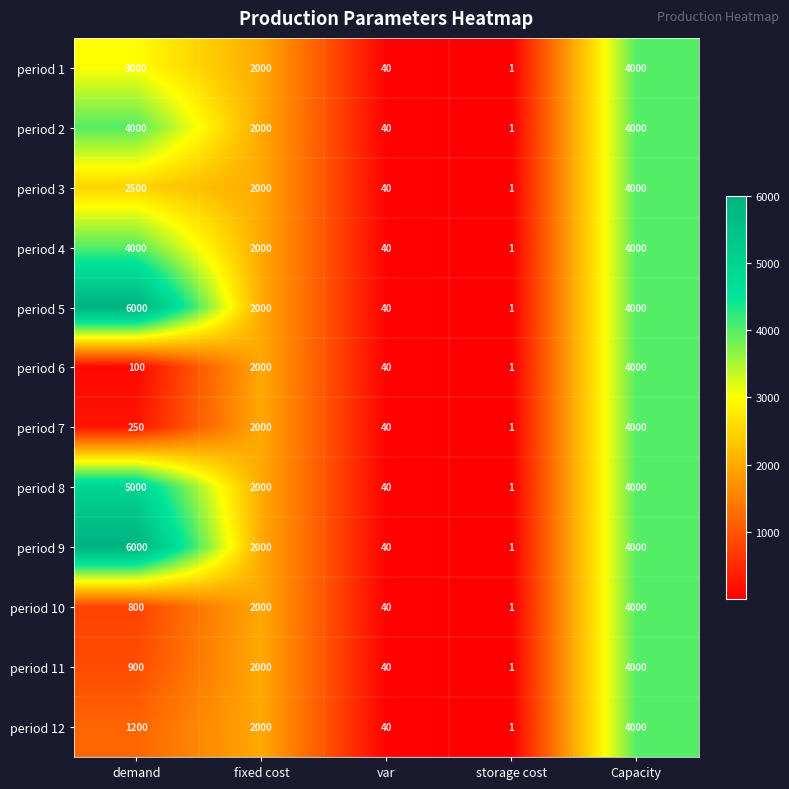

True or false: period 3 has a value of 2618 at fixed cost.

False